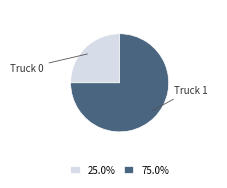

Is there any slice that represents more than half of the pie?

Yes